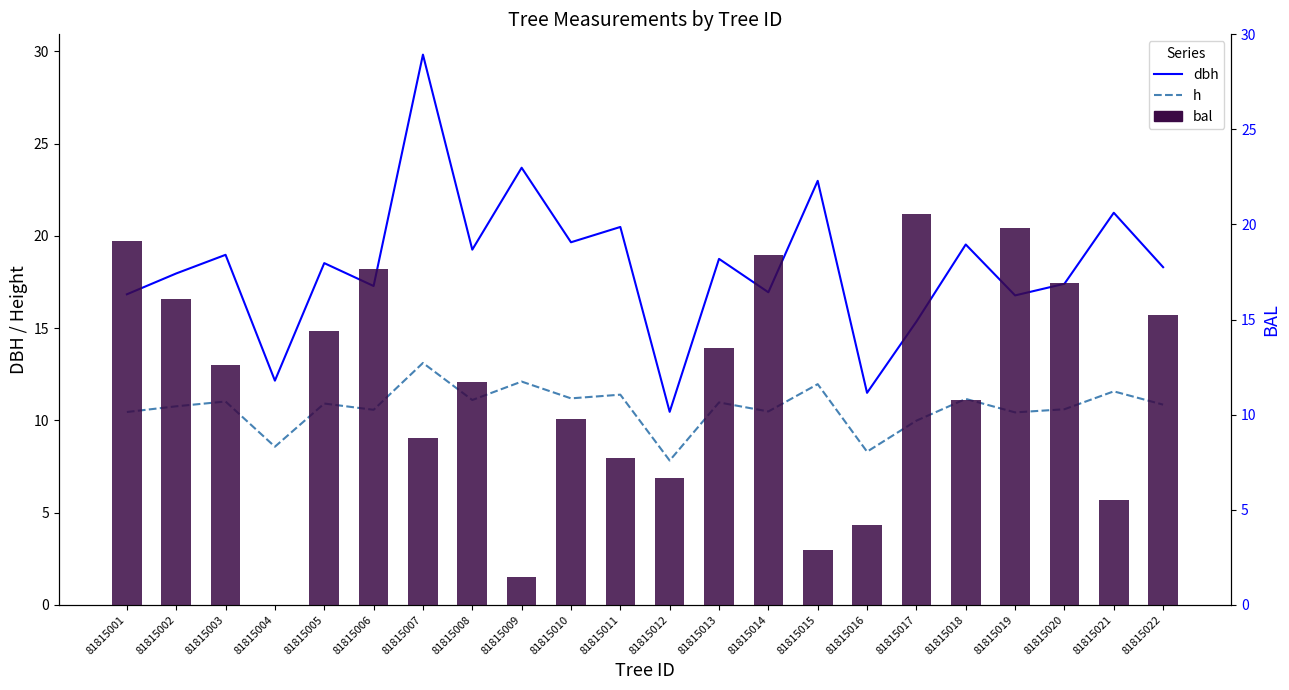

How many data points in bal are above 12?

11